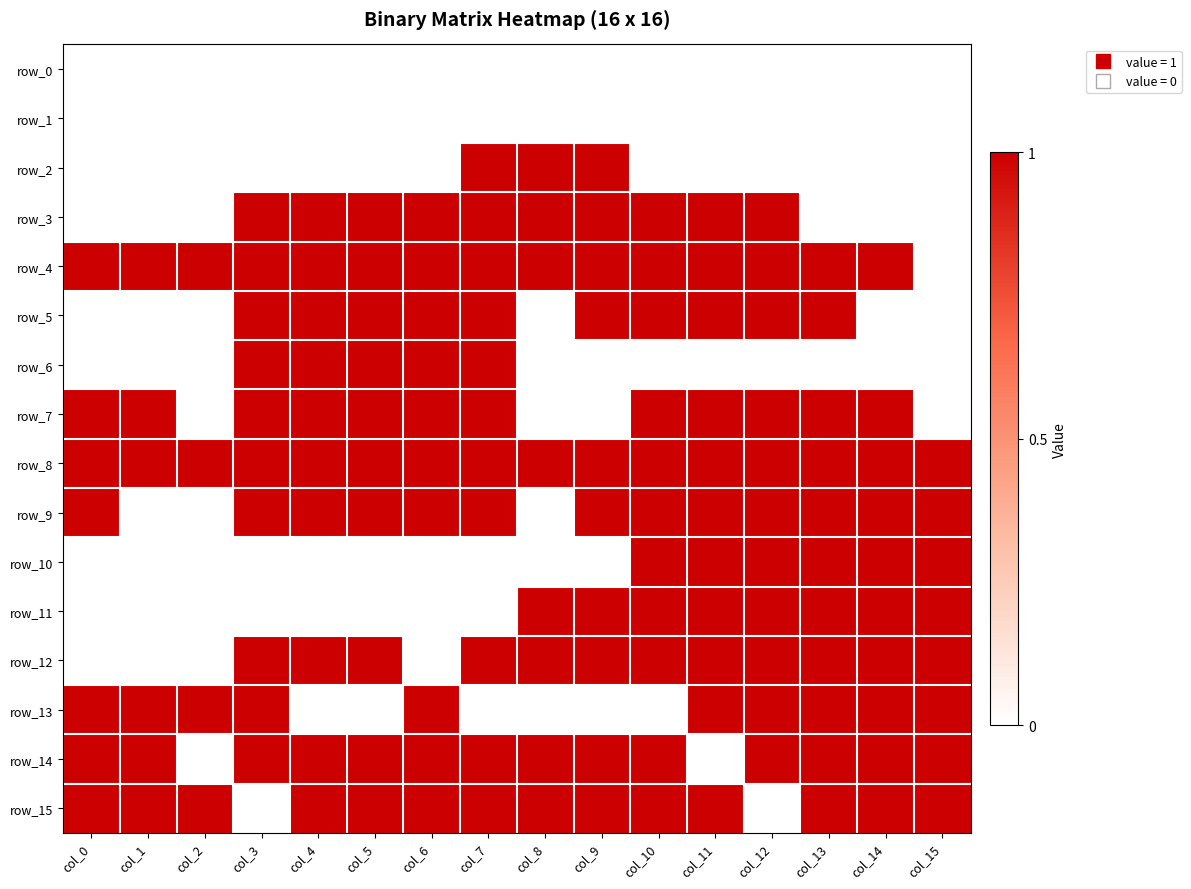

Between col_3 and col_10, which is larger?

col_3